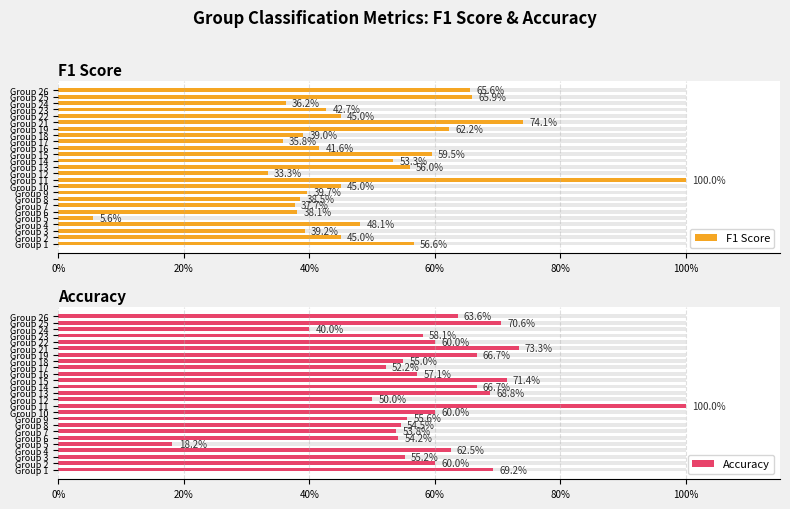

How many bars are there in each group?

2